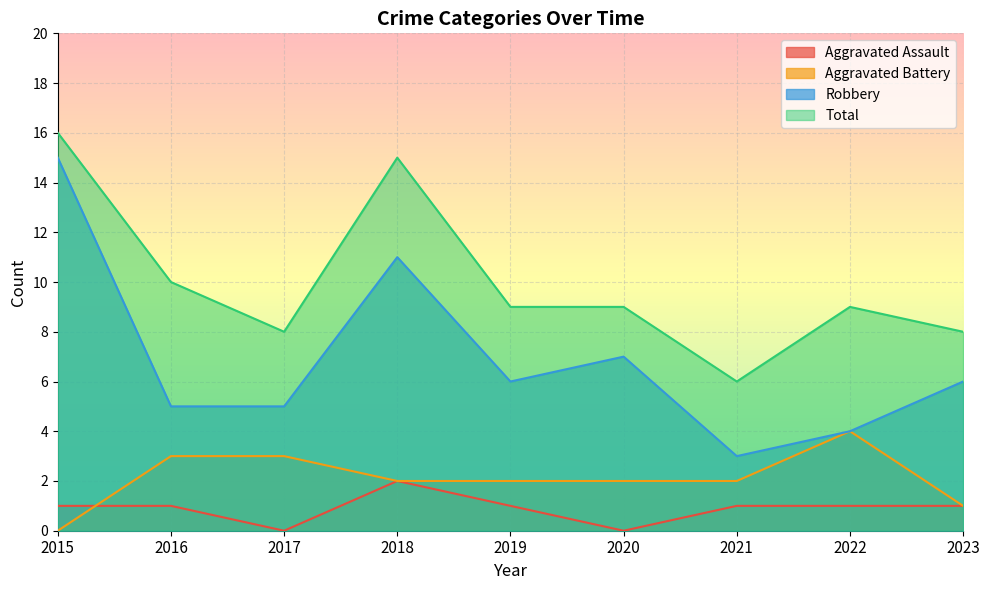

In Aggravated Assault, how many points are higher than both neighbors (excluding endpoints)?

1